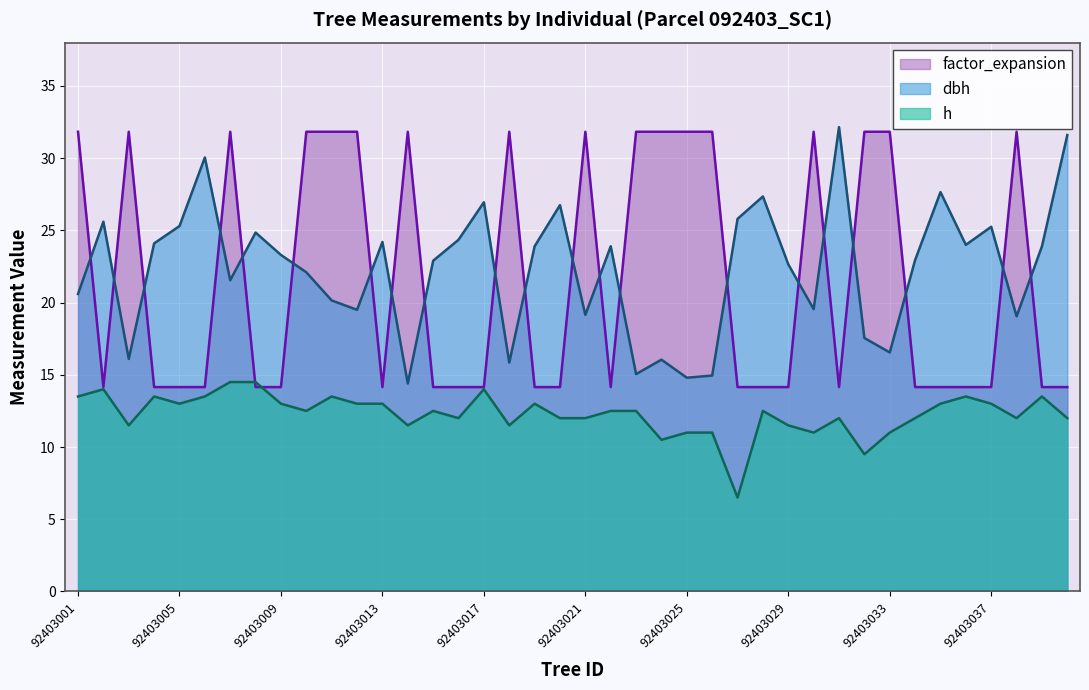

What is the lowest value of the factor_expansion series?

14.2